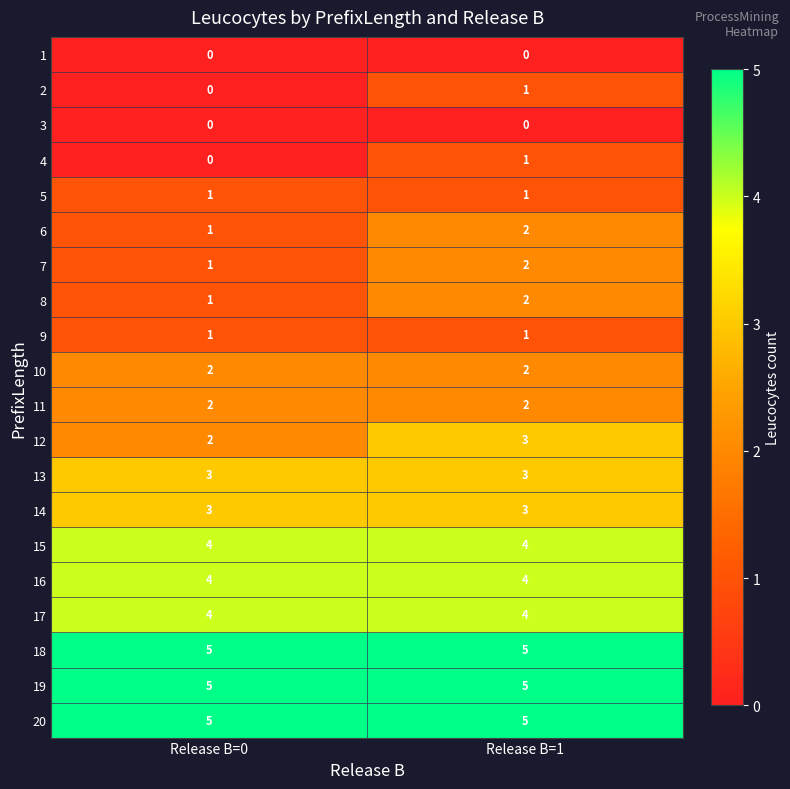

What is the greatest value displayed?

5